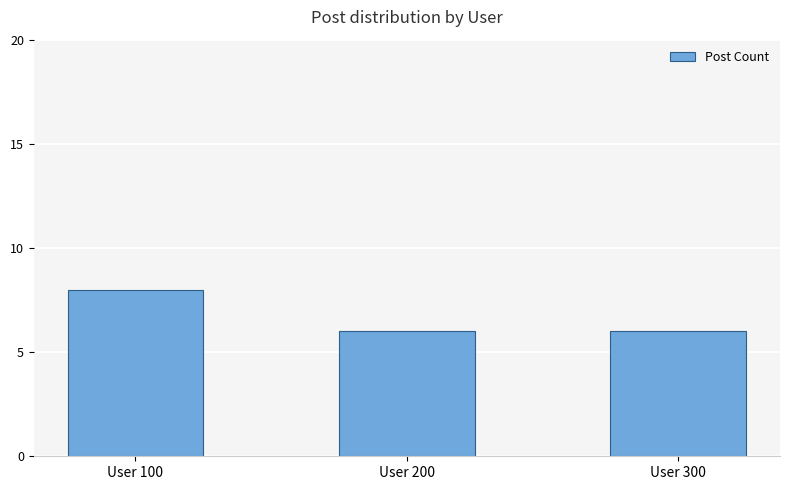

How many bars are there in total?

3